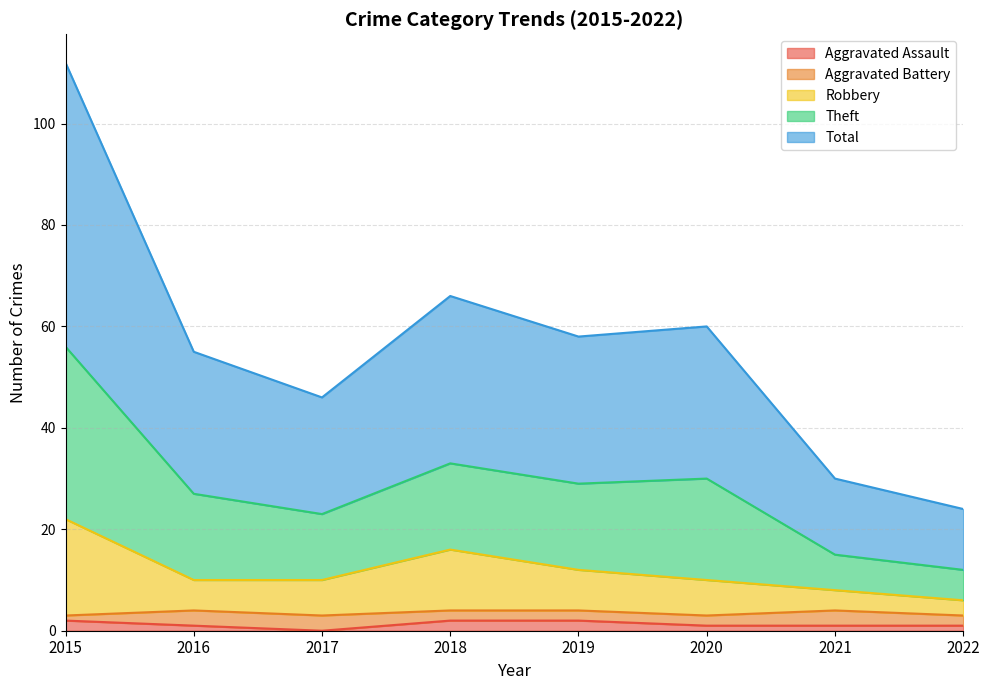

True or false: Aggravated Assault has a value of 1 at 2016.

True